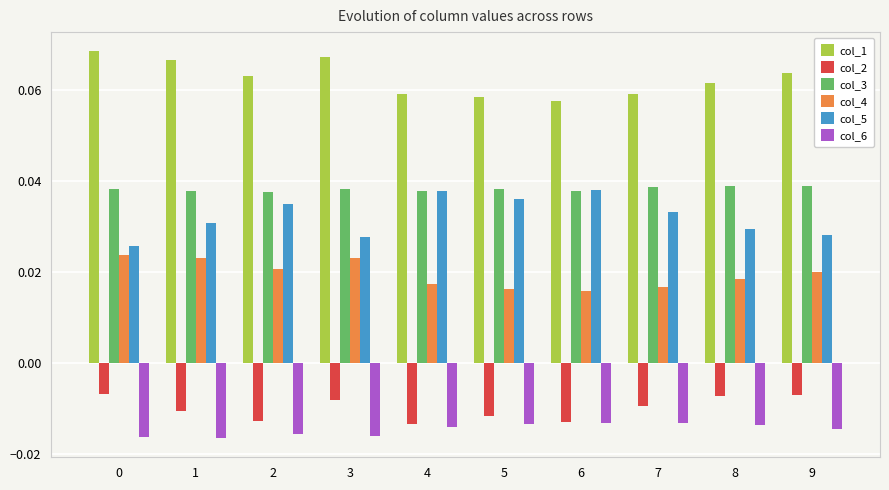

Count the col_4 values in the range 0 to 1.

10